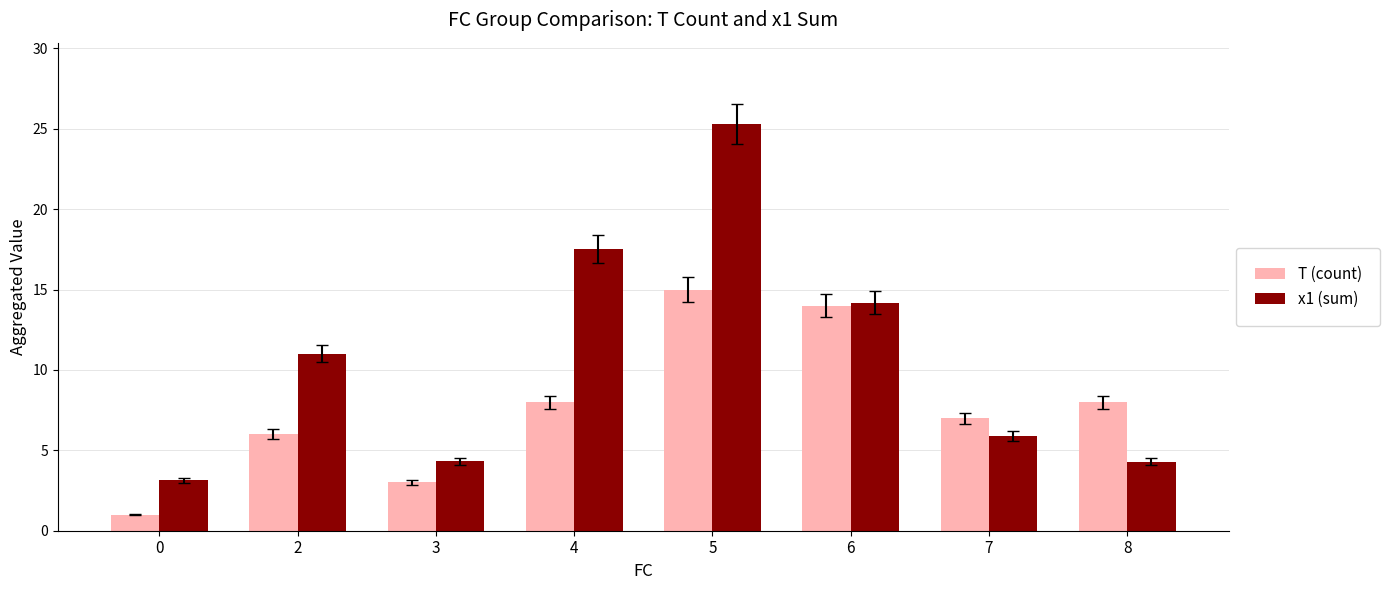

What are all the series names shown in the legend?

T (count), x1 (sum)